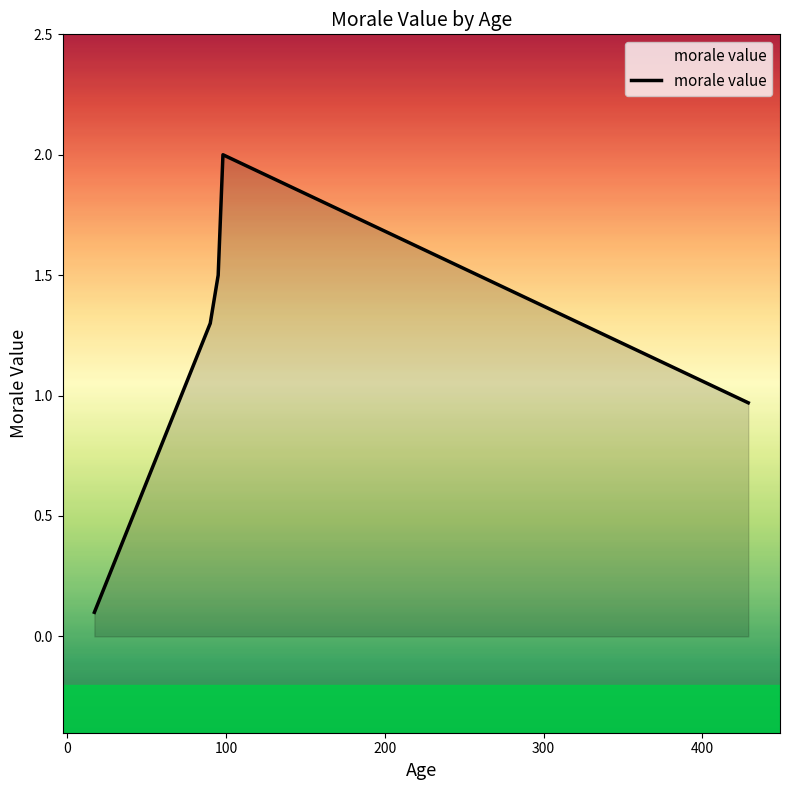

What is the maximum value shown in the chart?

2.0